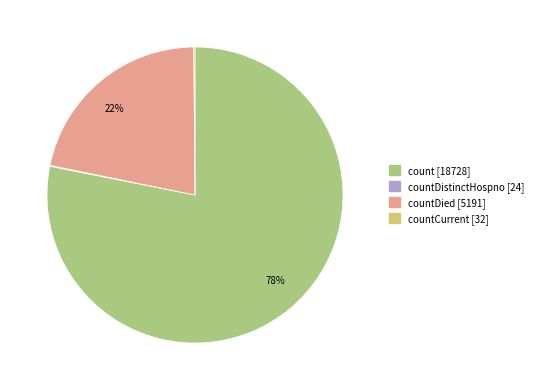

Is there any slice that represents more than half of the pie?

Yes